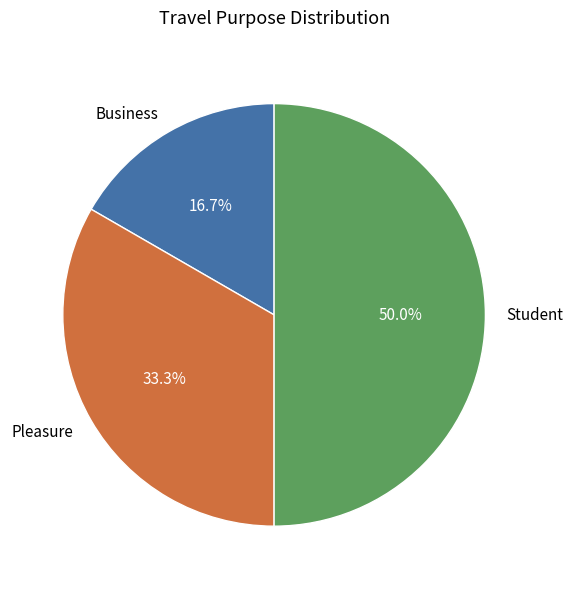

Combined, what portion of the pie is Business and Student?

66.7%